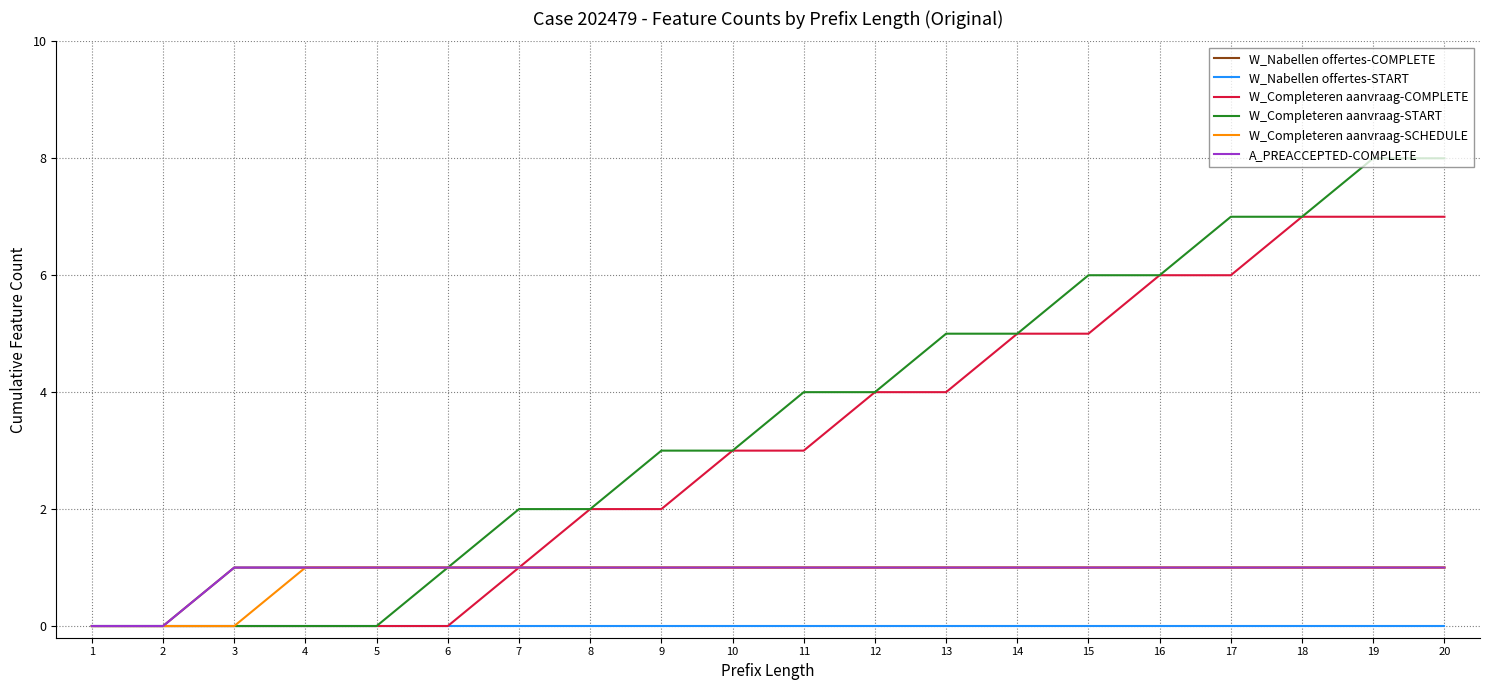

Does the chart have visible grid lines?

Yes